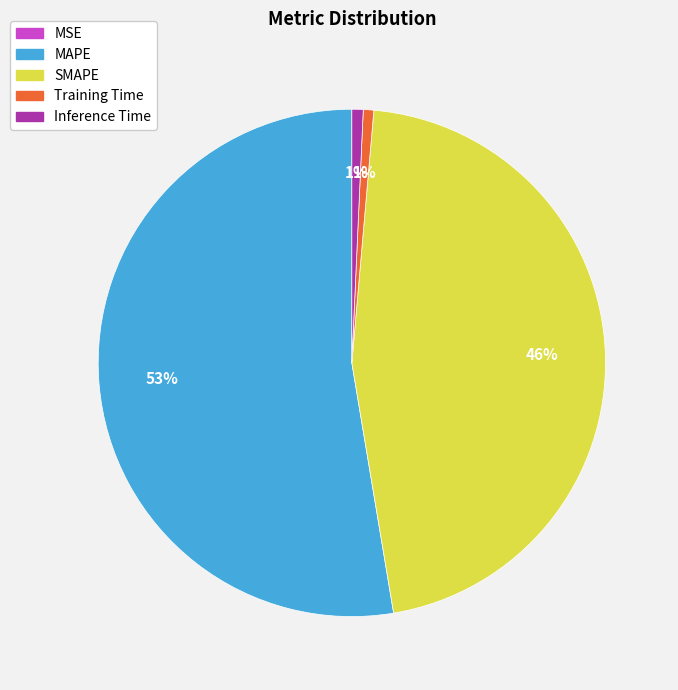

The SMAPE slice represents 54% of the pie. True or false?

False